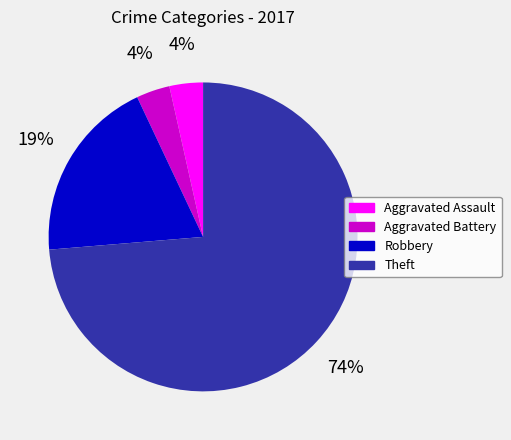

Does any single category account for the majority?

Yes